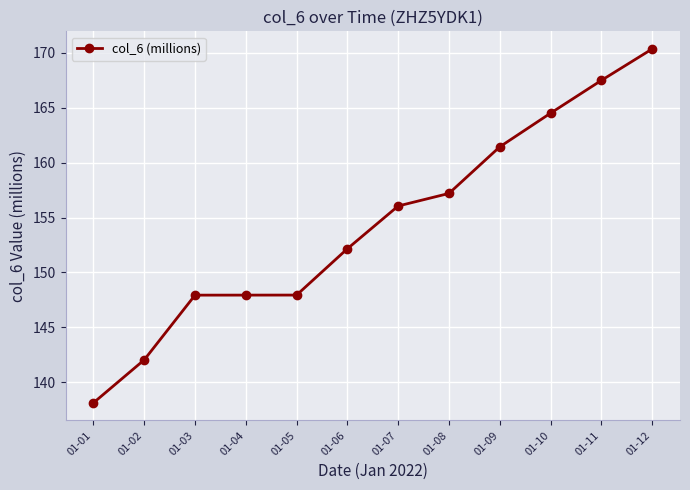

How many series are shown in this chart?

1